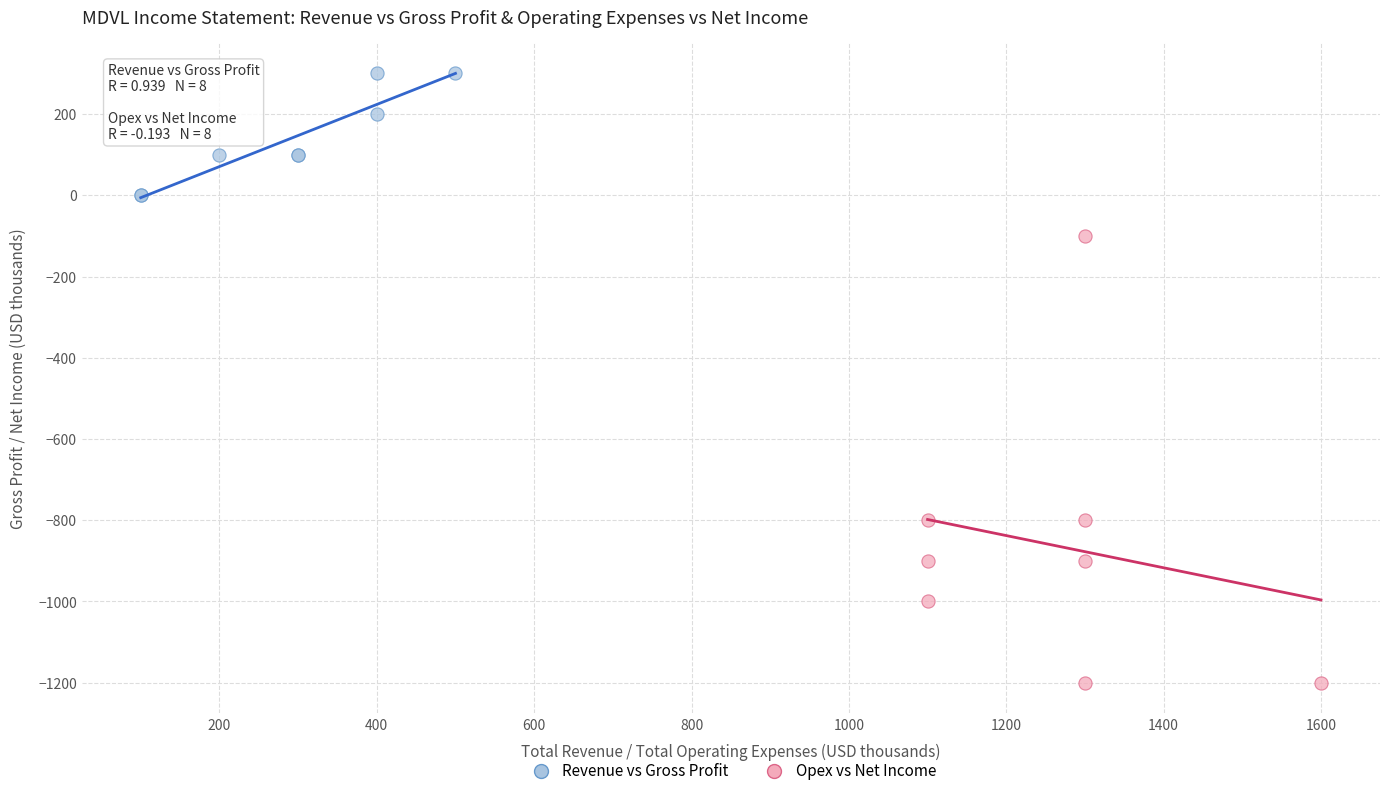

What are all the series names shown in the legend?

Revenue vs Gross Profit, Opex vs Net Income